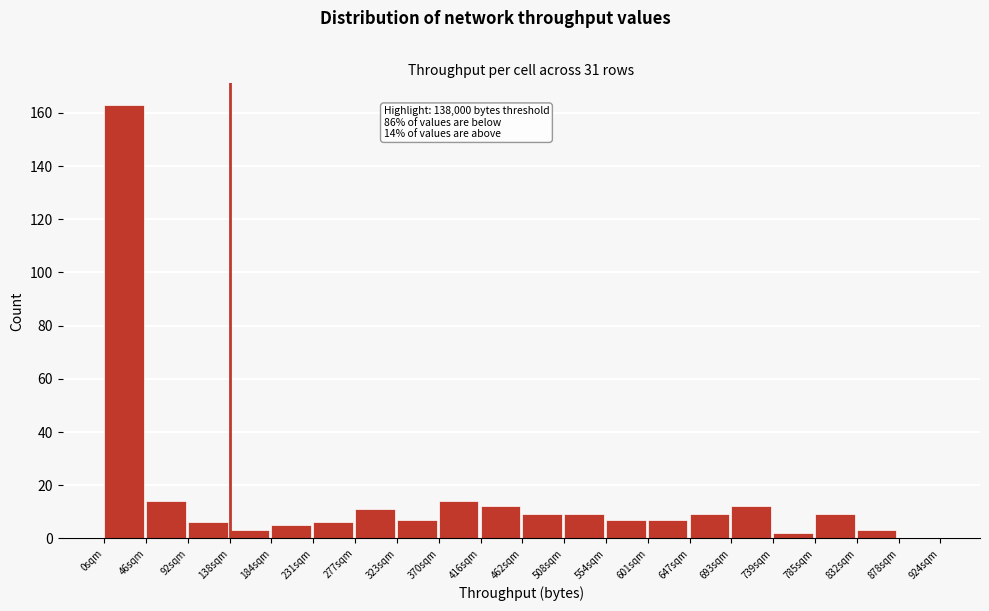

Reading left to right, extract all data points from this chart.

0sqm=163	46sqm=14	92sqm=6	138sqm=3	184sqm=5	231sqm=6	277sqm=11	323sqm=7	370sqm=14	416sqm=12	462sqm=9	508sqm=9	554sqm=7	601sqm=7	647sqm=9	693sqm=12	739sqm=2	785sqm=9	832sqm=3	878sqm=0